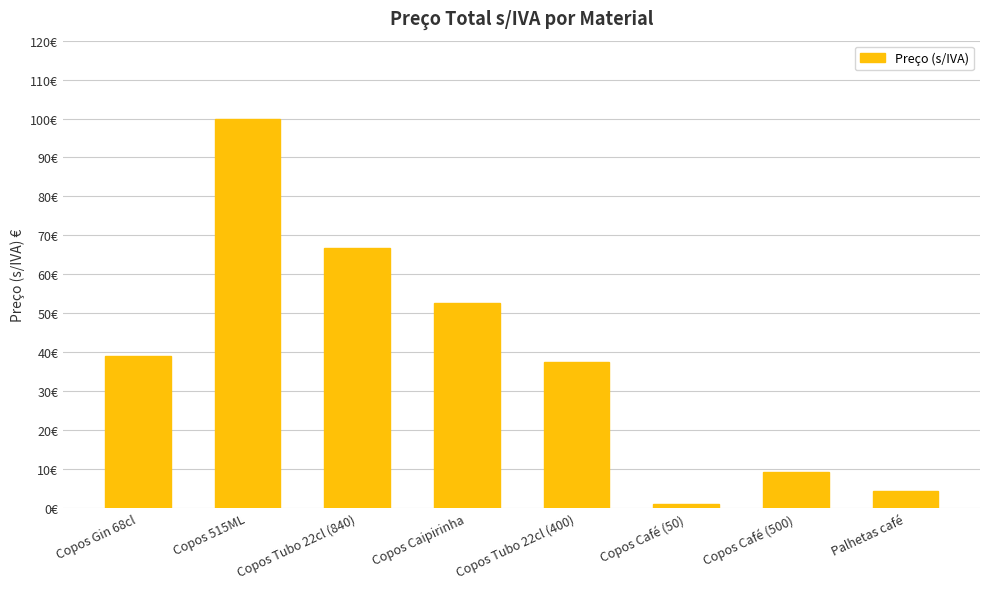

Count the number of categories in the chart.

8